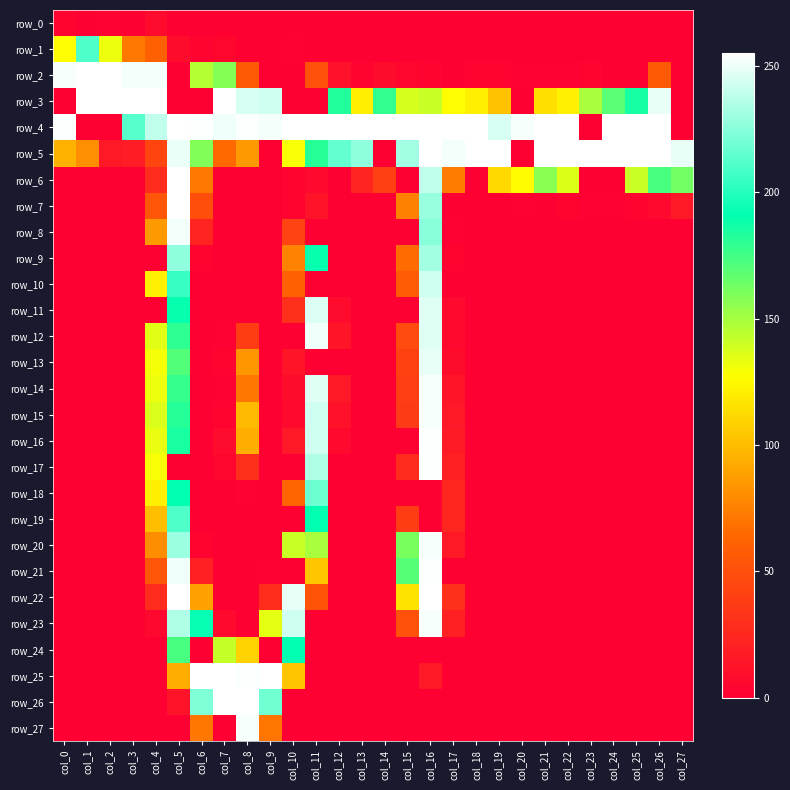

True or false: row_24 has a value of 0 at col_24.

True